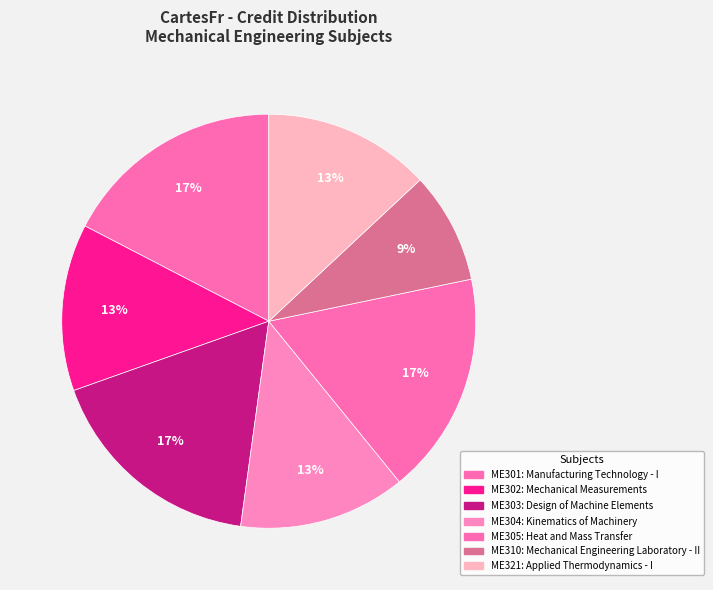

True or false: ME321 accounts for 13% of the total.

True